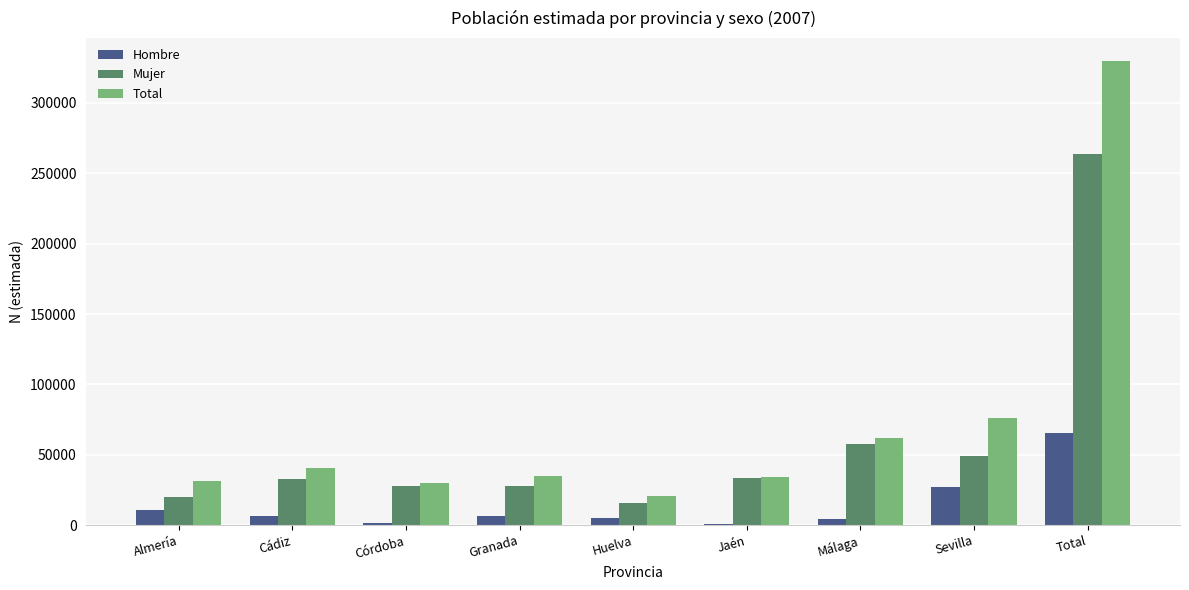

At which category is the sum across all series the highest?

Total